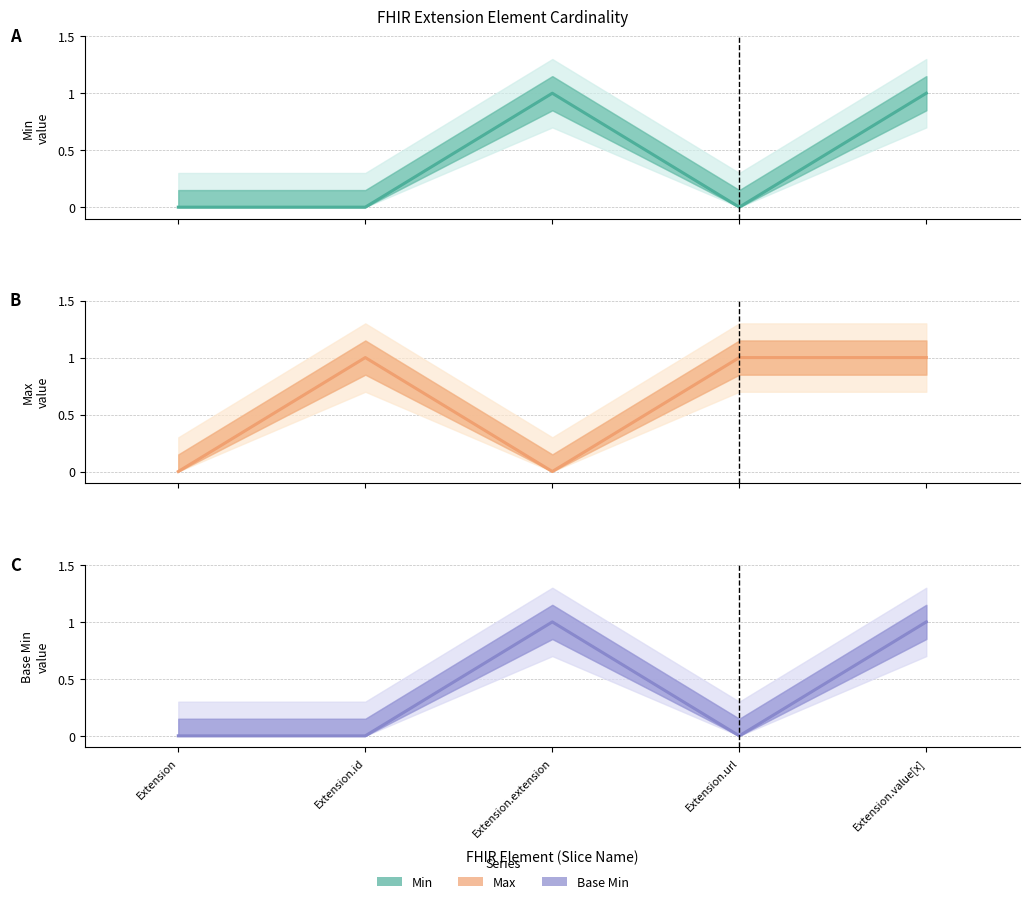

What is the difference between the second highest and second lowest values in the Max (central) series?

1